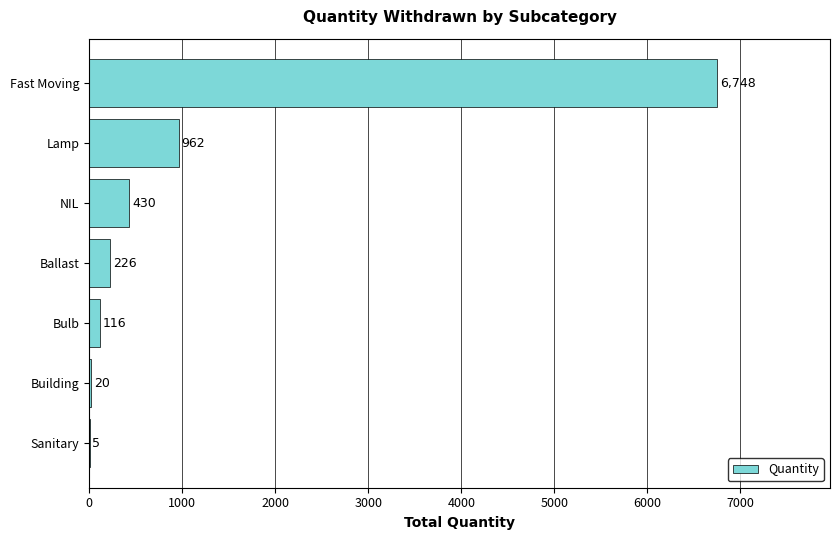

Reading bottom to top, extract all data points from this chart.

Sanitary=5	Building=20	Bulb=116	Ballast=226	NIL=430	Lamp=962	Fast Moving=6748